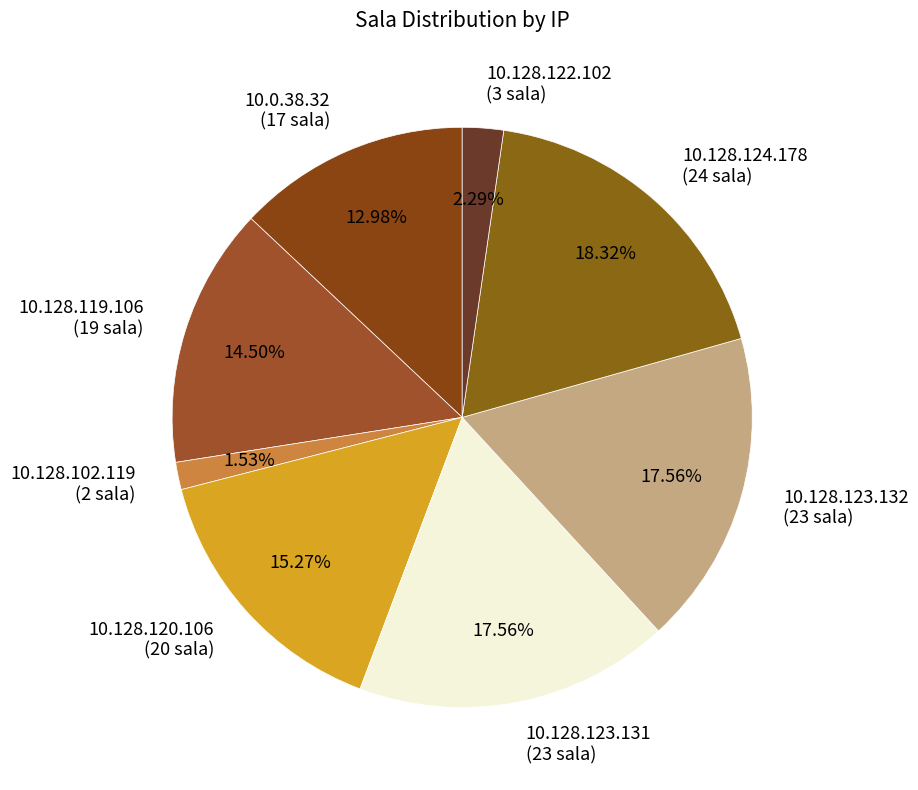

Approximately how many times larger is the value at 10.128.119.106 (19 sala) compared to 10.128.124.178 (24 sala)?

0.8